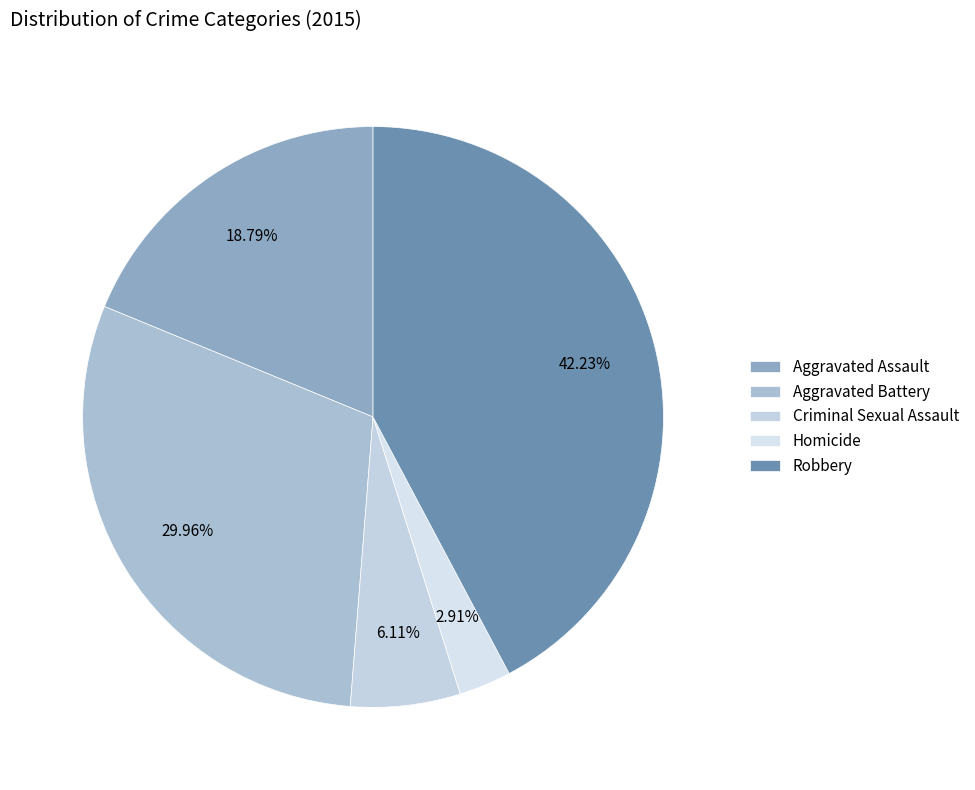

Does Aggravated Battery account for over 50% of the chart?

No